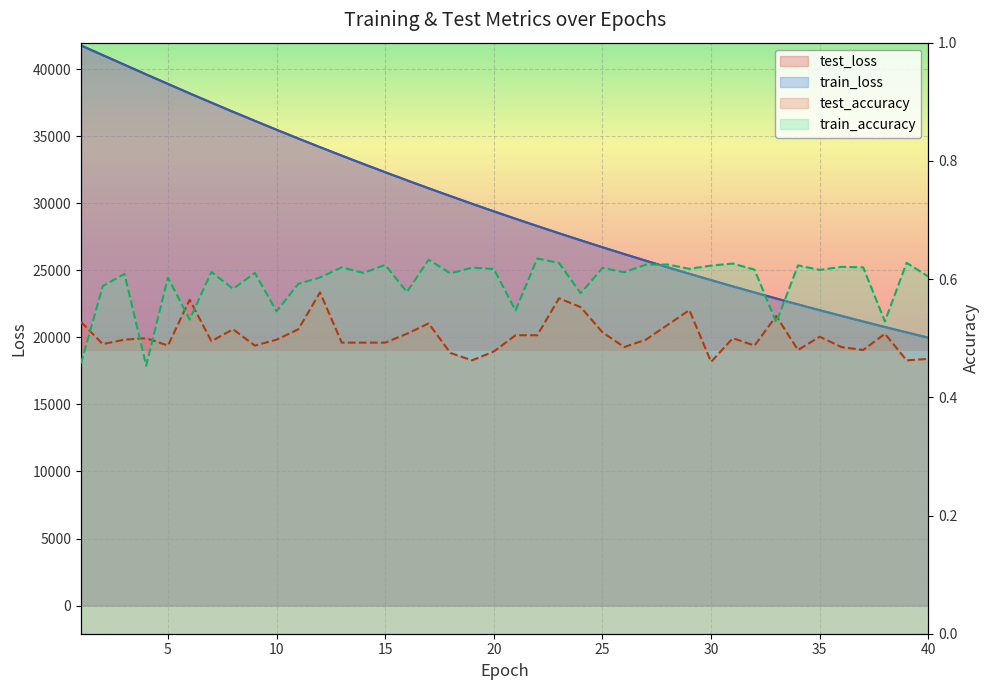

How many data points does each series have?

40